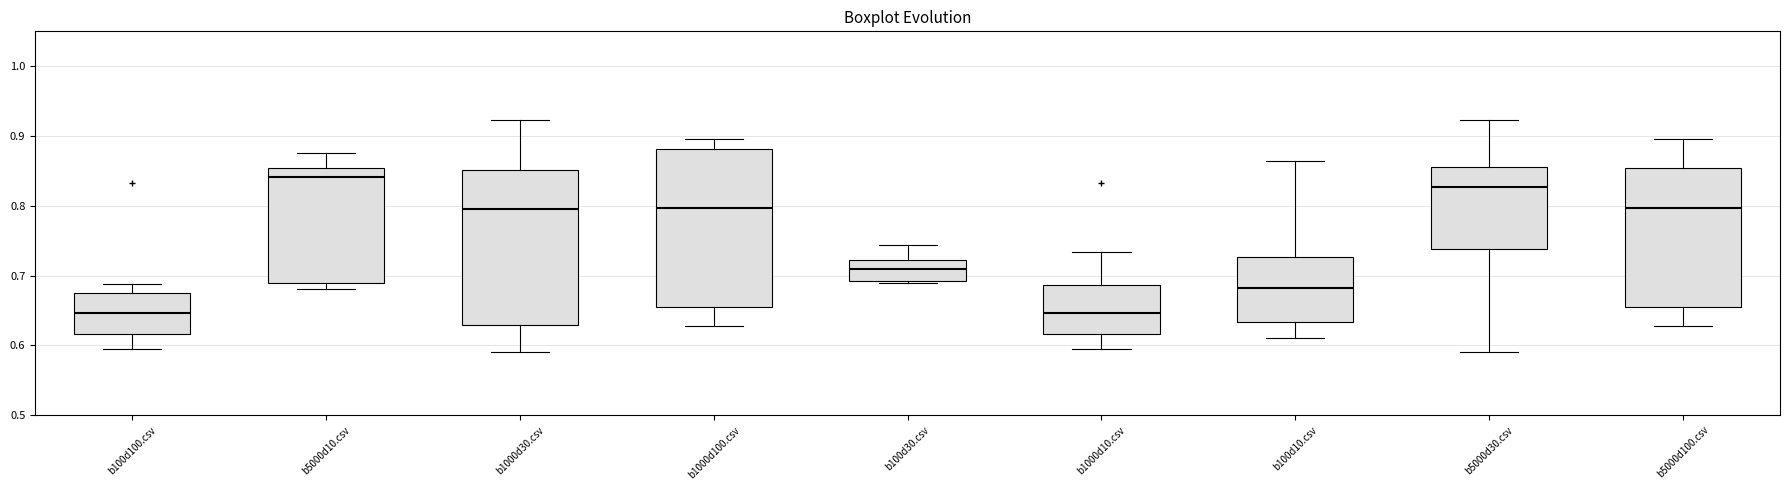

Reading left to right, transcribe this box plot: for each box, give where its median line is, the range the box spans, and where its two whiskers end, as read against the y-axis. The values are not printed on the chart, so give them approximately, as read against the axis.

b100d100.csv: median 0.65, box 0.62 to 0.67, whiskers 0.59 to 0.69
b5000d10.csv: median 0.84, box 0.69 to 0.85, whiskers 0.68 to 0.88
b1000d30.csv: median 0.79, box 0.63 to 0.85, whiskers 0.59 to 0.92
b1000d100.csv: median 0.80, box 0.65 to 0.88, whiskers 0.63 to 0.90
b100d30.csv: median 0.71, box 0.69 to 0.72, whiskers 0.69 (just below the box's lower edge) to 0.74
b1000d10.csv: median 0.65, box 0.62 to 0.69, whiskers 0.59 to 0.73
b100d10.csv: median 0.68, box 0.63 to 0.73, whiskers 0.61 to 0.86
b5000d30.csv: median 0.83, box 0.74 to 0.86, whiskers 0.59 to 0.92
b5000d100.csv: median 0.80, box 0.65 to 0.85, whiskers 0.63 to 0.90